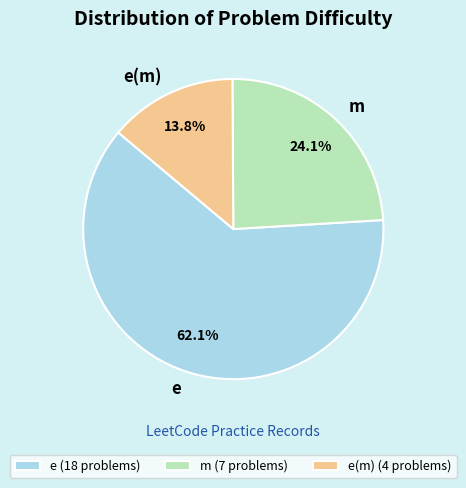

What is the largest slice in the pie chart?

e